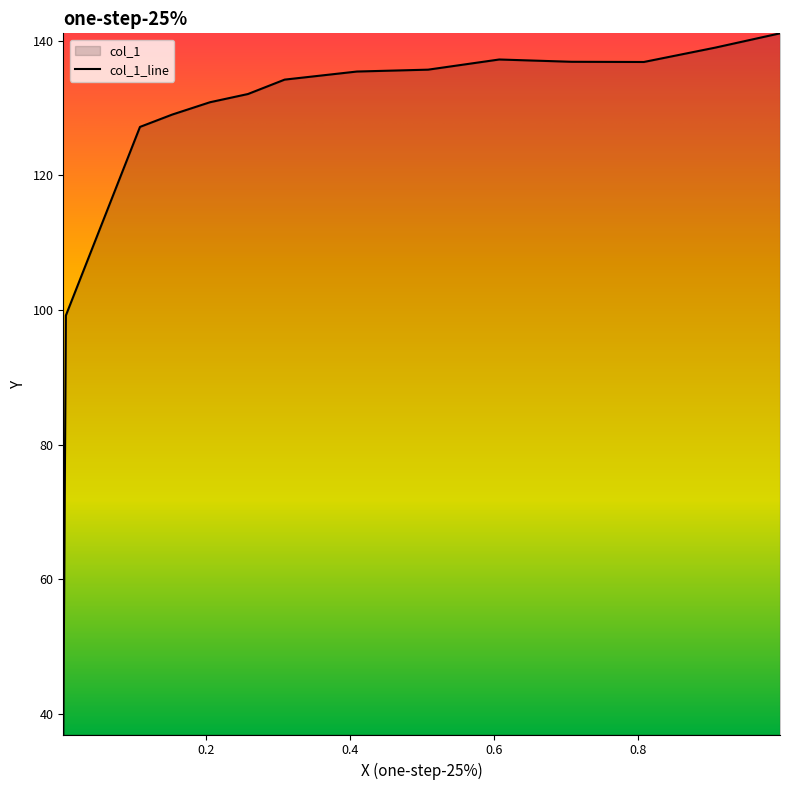

Count the number of values greater than 135.

7